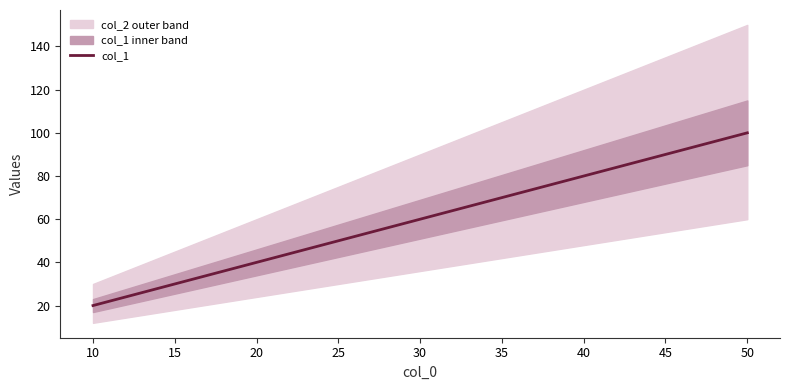

The col_1 series shows 20 at 10. True or false?

True